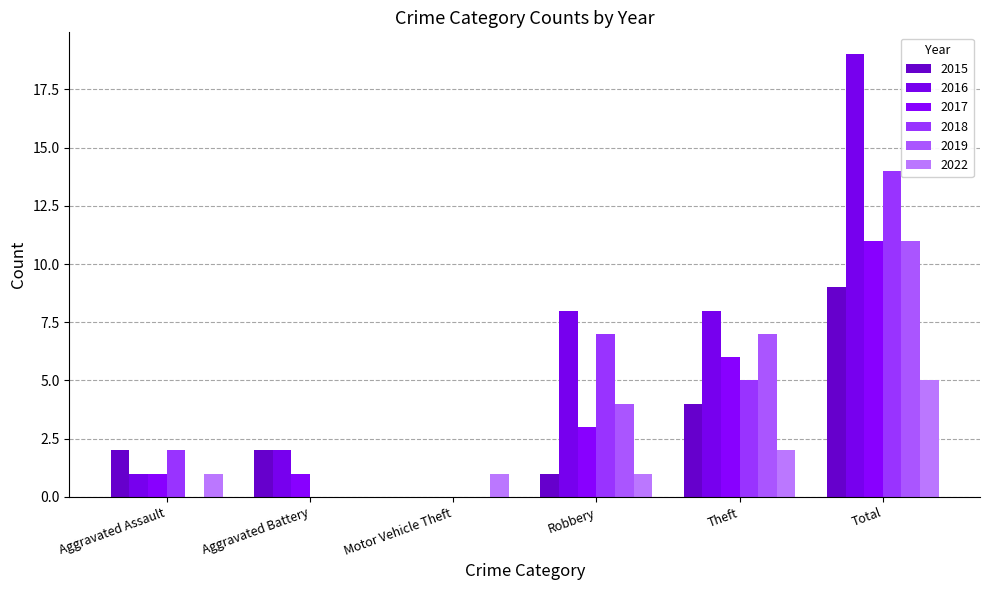

Which category has the highest value in the 2016 series?

Total